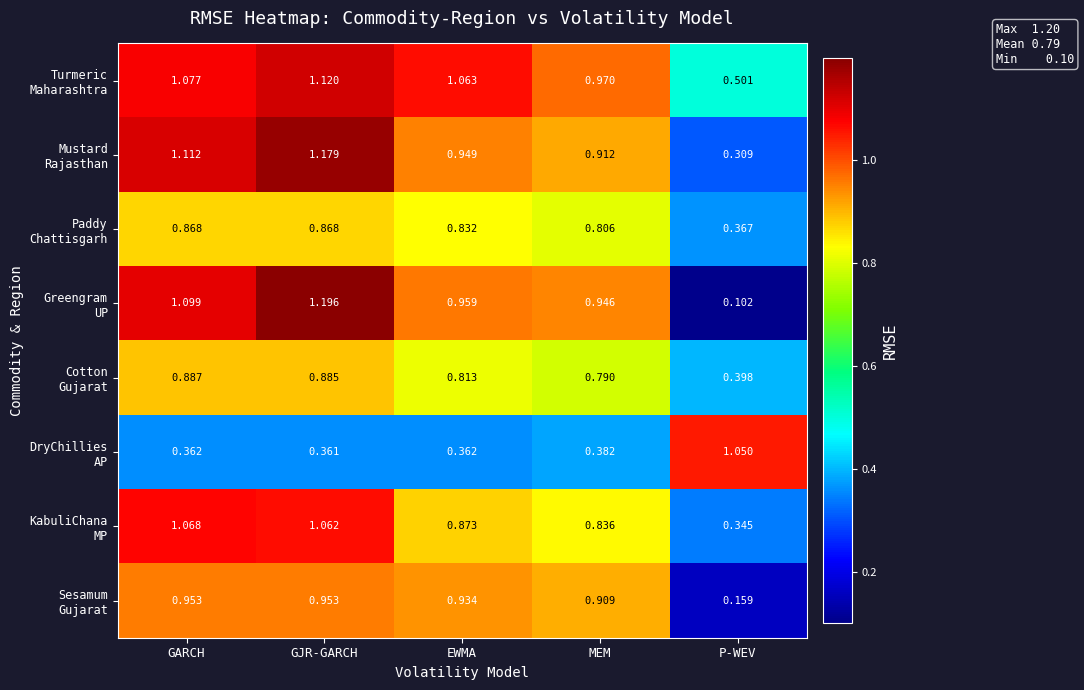

Which category has the highest value across all series?

GJR-GARCH